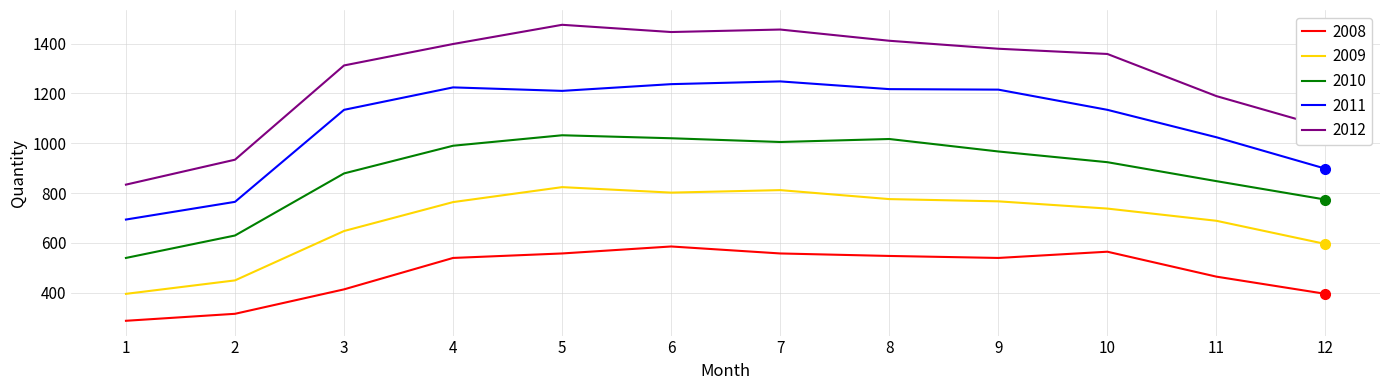

True or false: 2012 has a value of 1398 at 4.

True